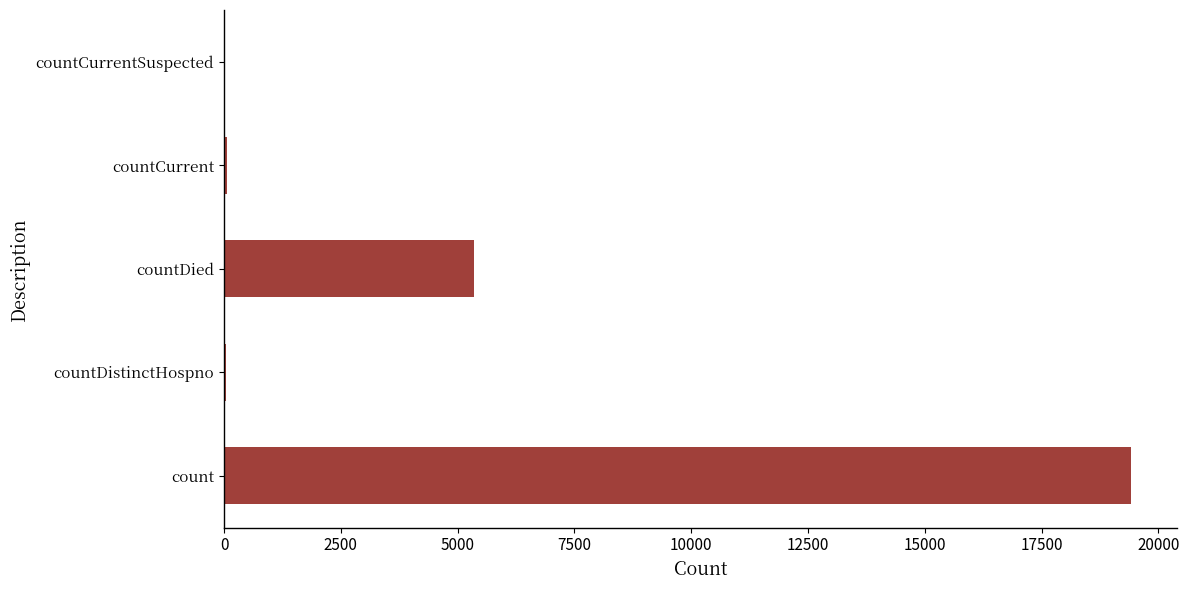

What is the average value?

4975